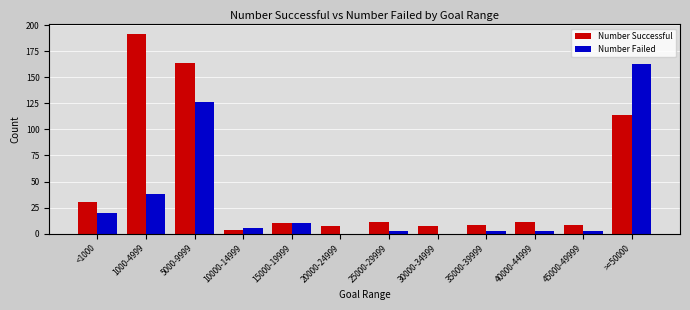

Are the bars grouped side by side (vs. stacked)?

Yes